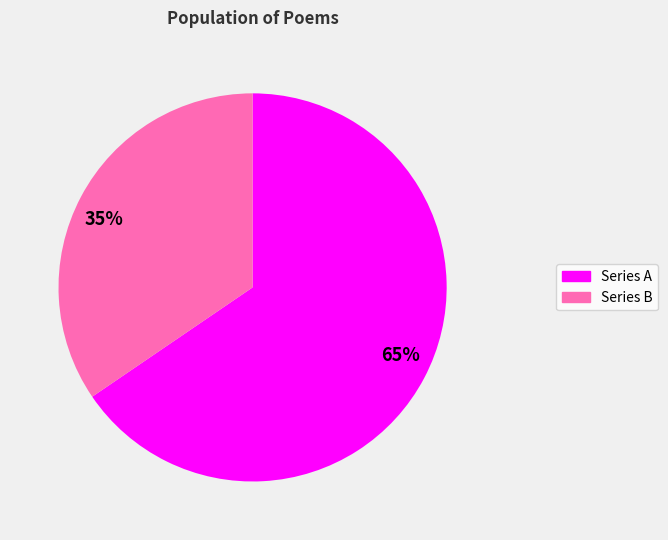

Is there a majority slice in this chart?

Yes